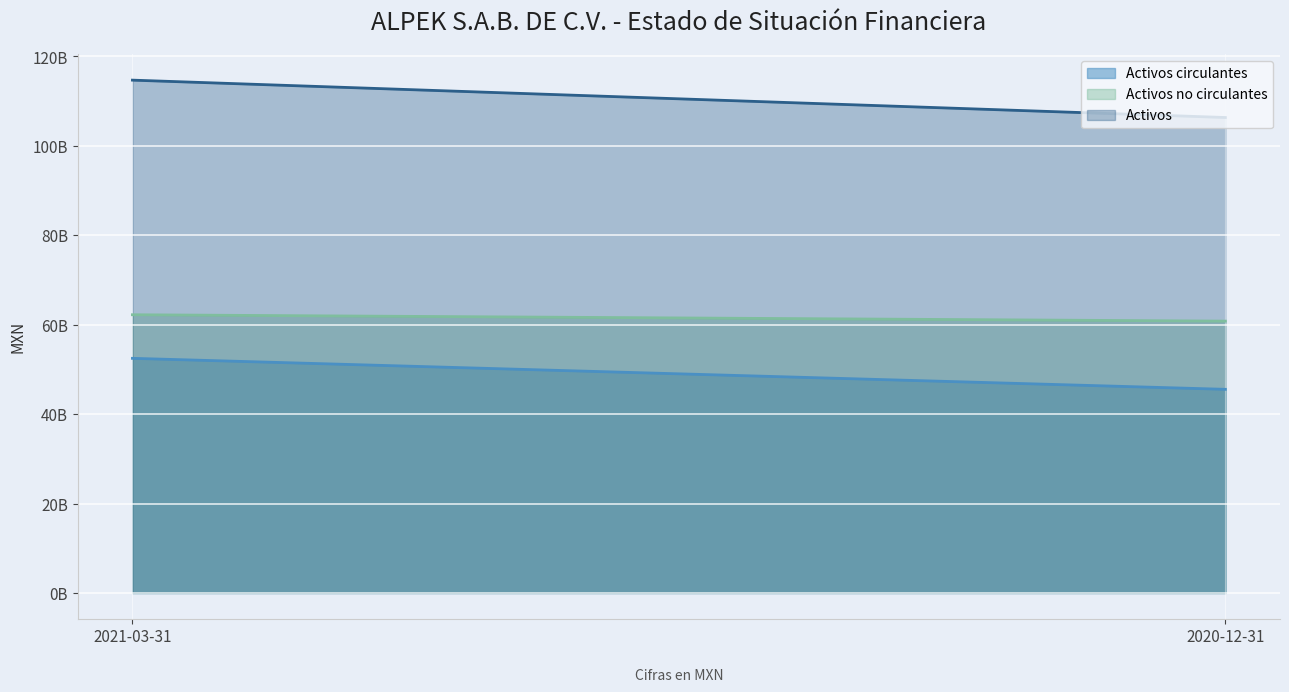

What is the label of the 1st point from the right?

2020-12-31